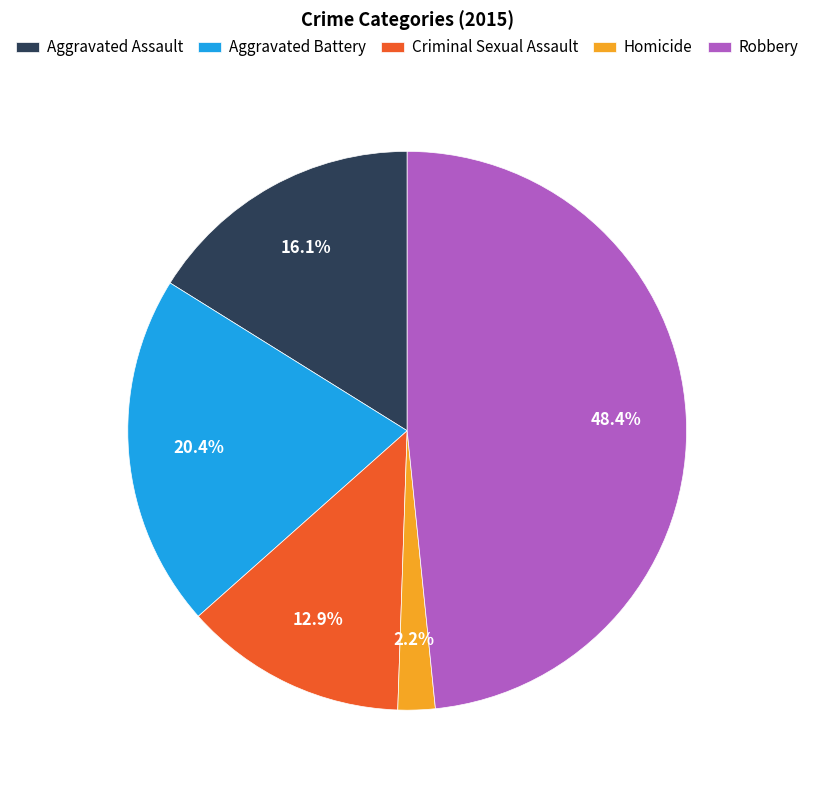

To the nearest percent, what is the average slice percentage?

20%